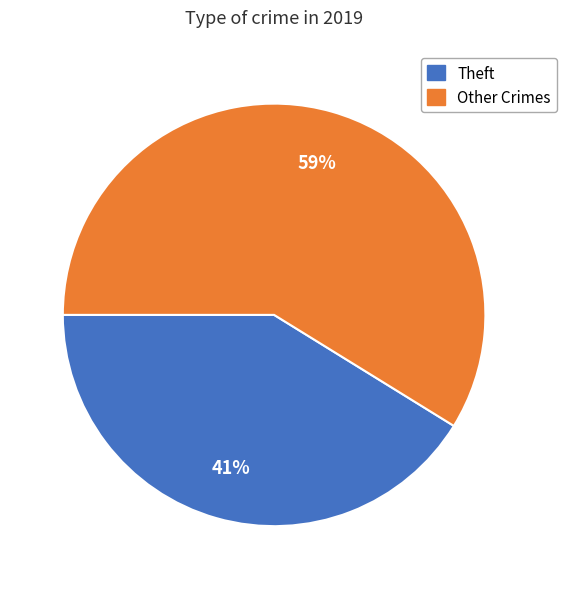

Does any single category account for the majority?

Yes